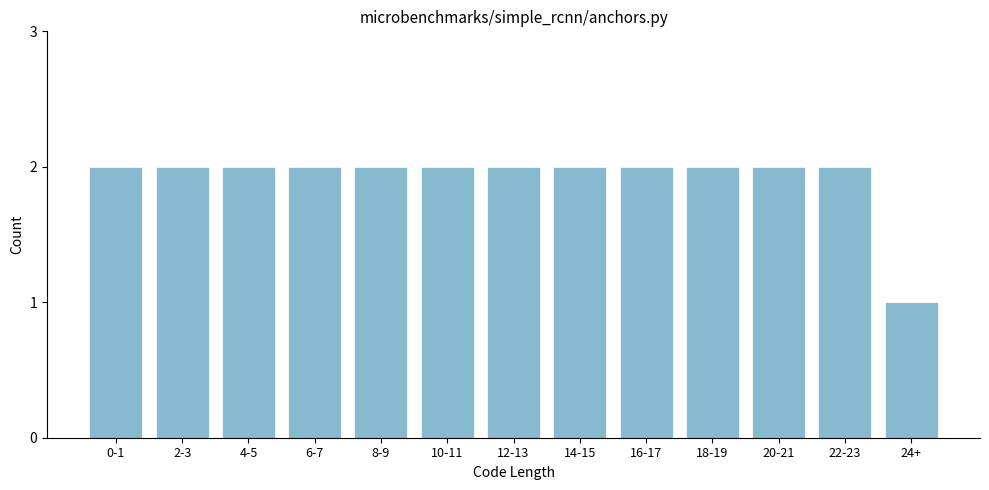

Reading left to right, extract all data points from this chart.

0-1=2	2-3=2	4-5=2	6-7=2	8-9=2	10-11=2	12-13=2	14-15=2	16-17=2	18-19=2	20-21=2	22-23=2	24+=1